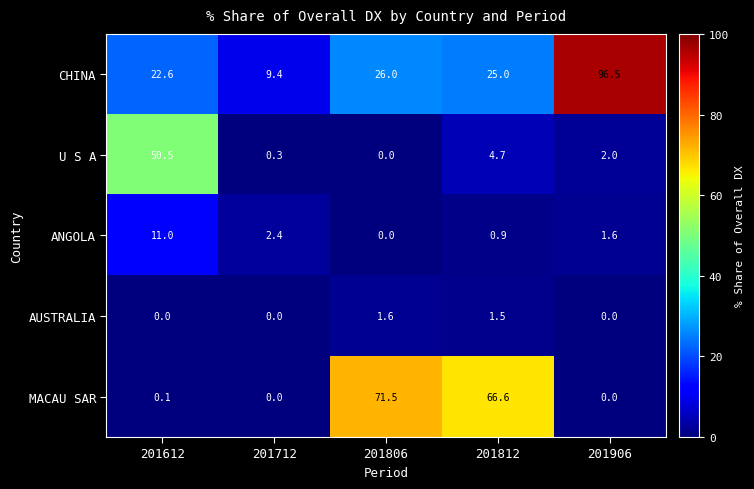

At which label does U S A first exceed 2?

201612